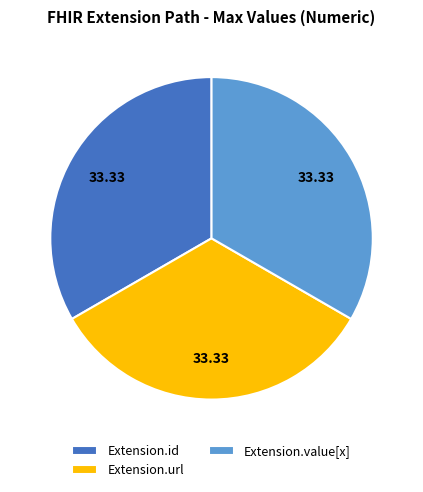

How many segments does this pie chart have?

3